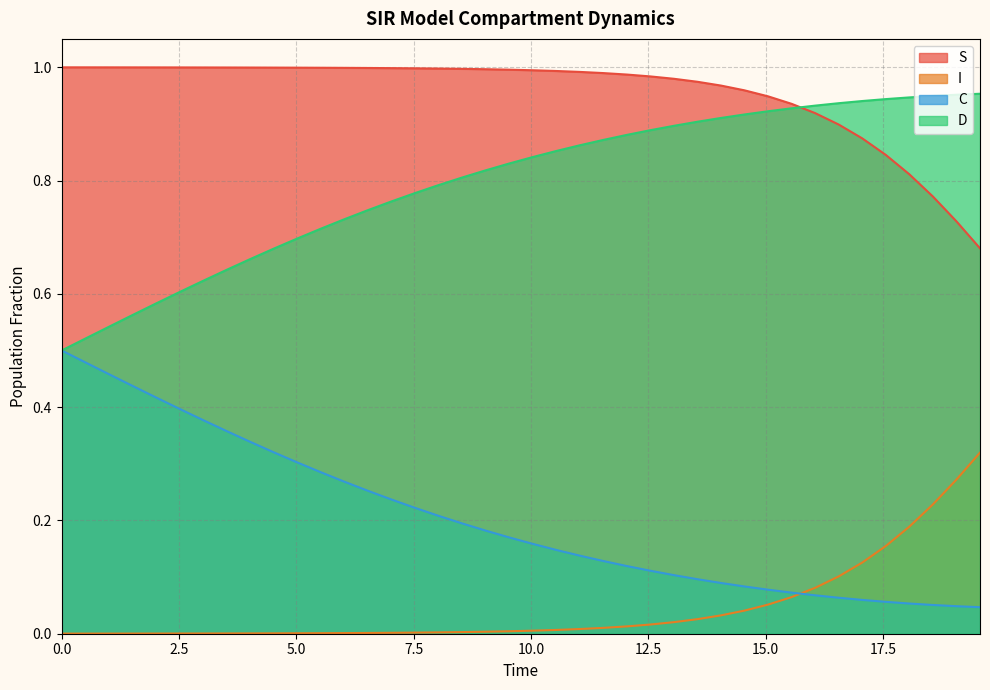

Which series has the largest total across all categories?

S